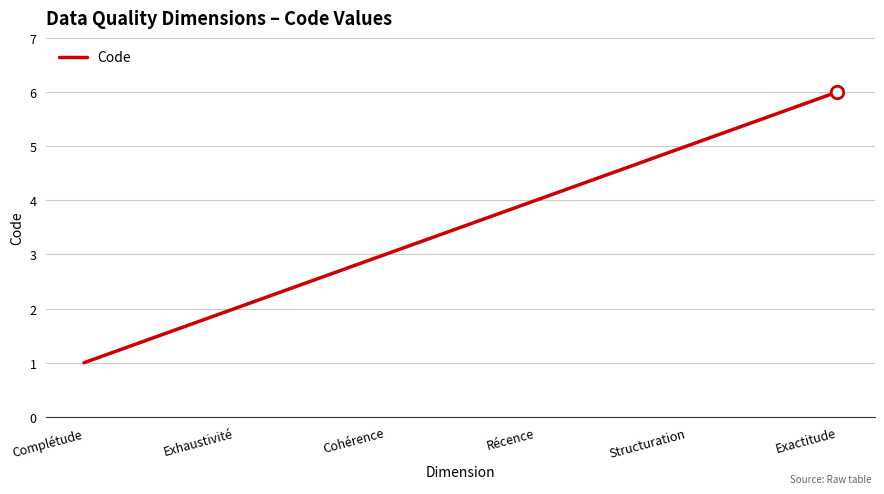

At which label is the value closest to 3?

Cohérence